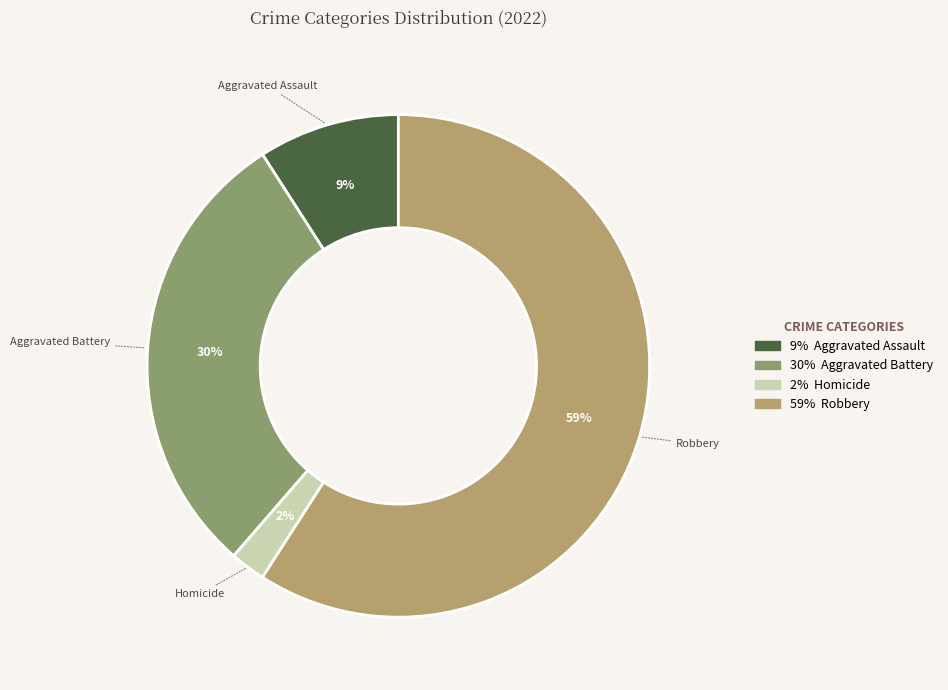

To the nearest percent, what is the difference between the largest and smallest slice percentages?

57%